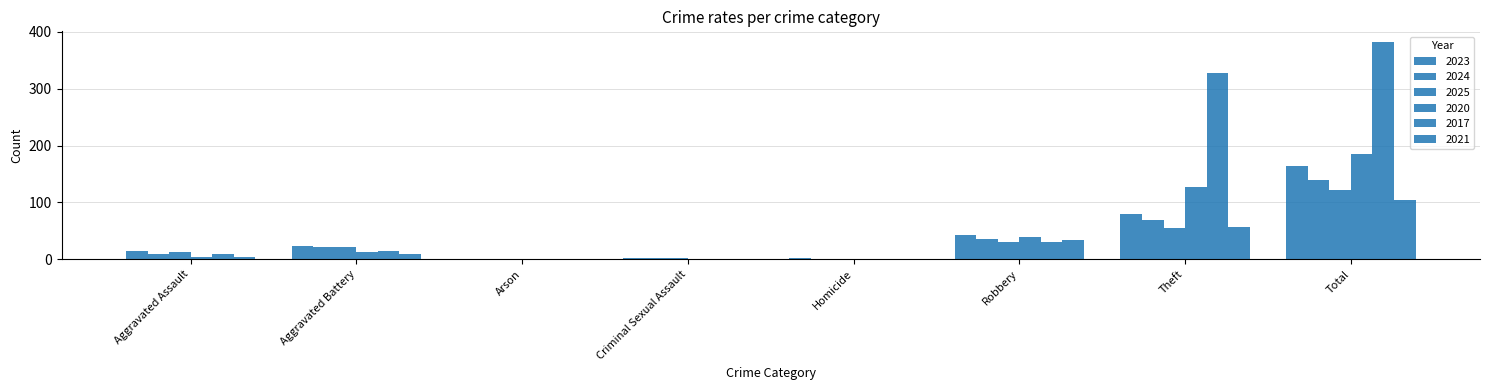

At which label does 2020 first exceed 13?

Robbery